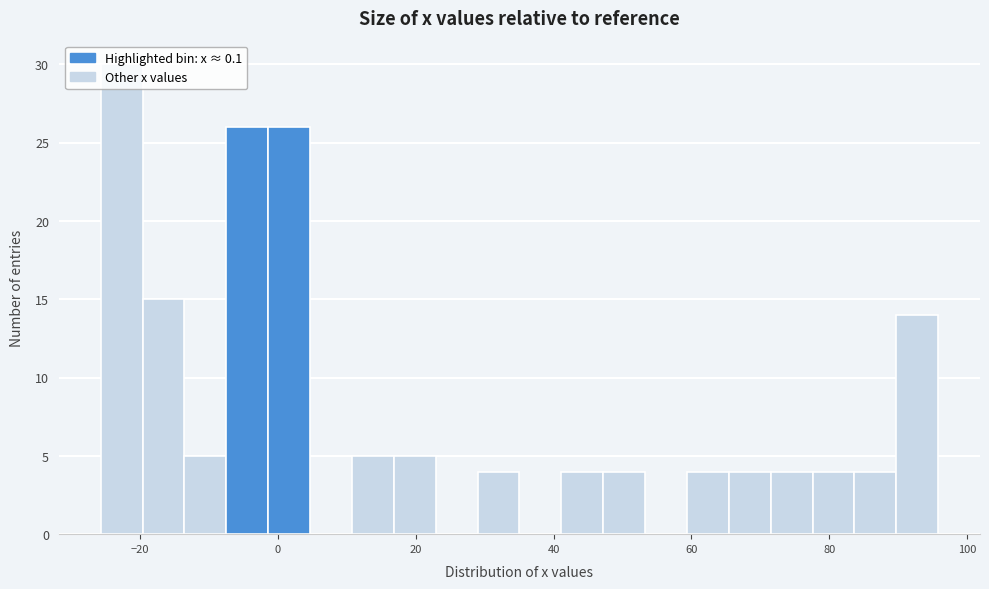

Read against the x-axis, roughly where is the centre of the tallest bar?

-22